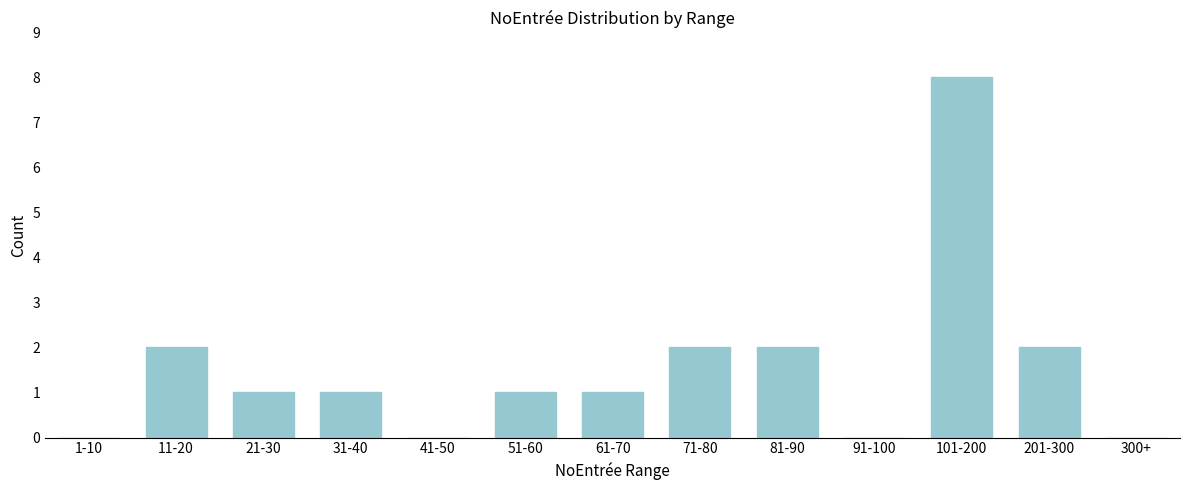

Reading left to right, what are all the values shown in this chart?

1-10=0	11-20=2	21-30=1	31-40=1	41-50=0	51-60=1	61-70=1	71-80=2	81-90=2	91-100=0	101-200=8	201-300=2	300+=0